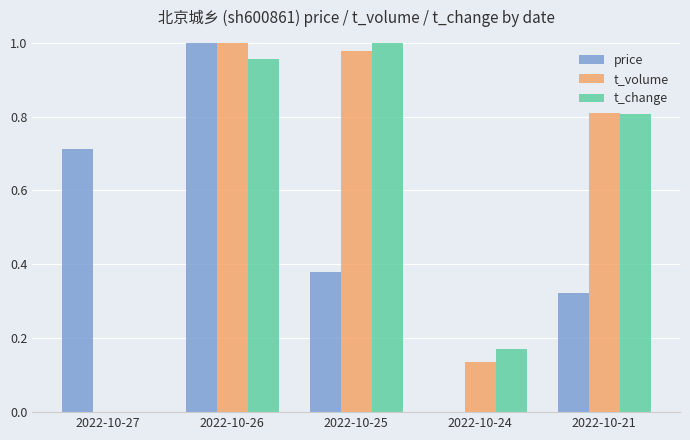

Are the bars horizontal?

No